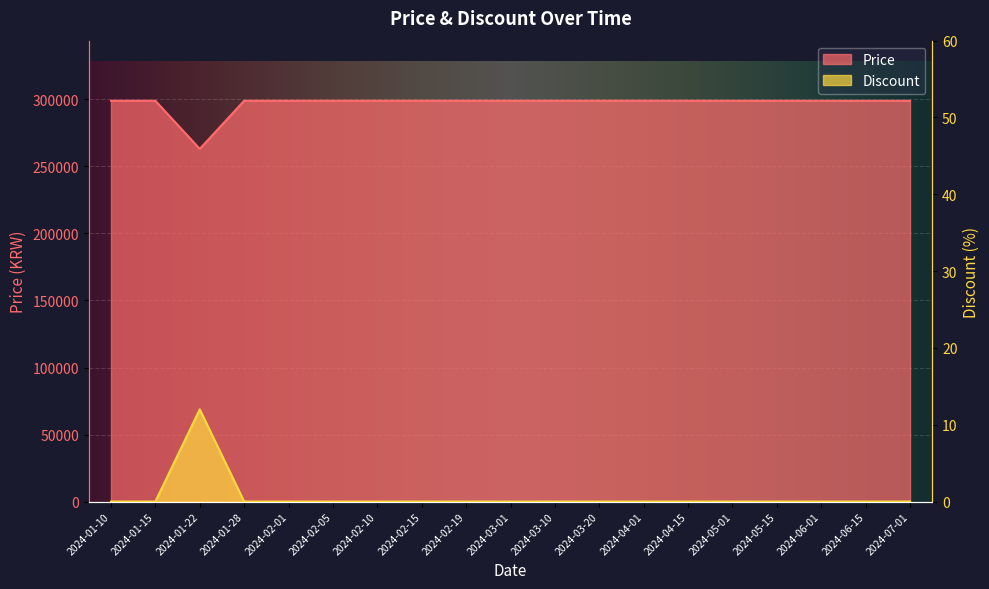

What is the label of the 4th point from the left?

2024-01-28